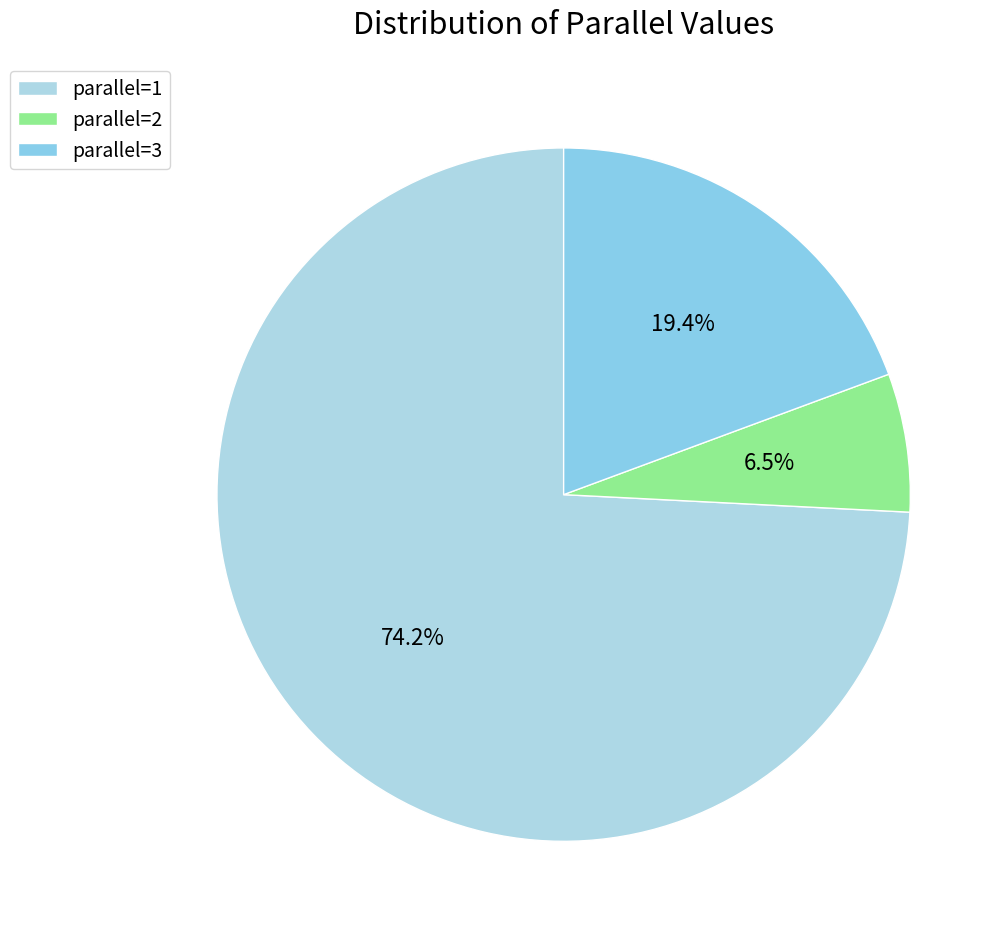

How many segments does this pie chart have?

3